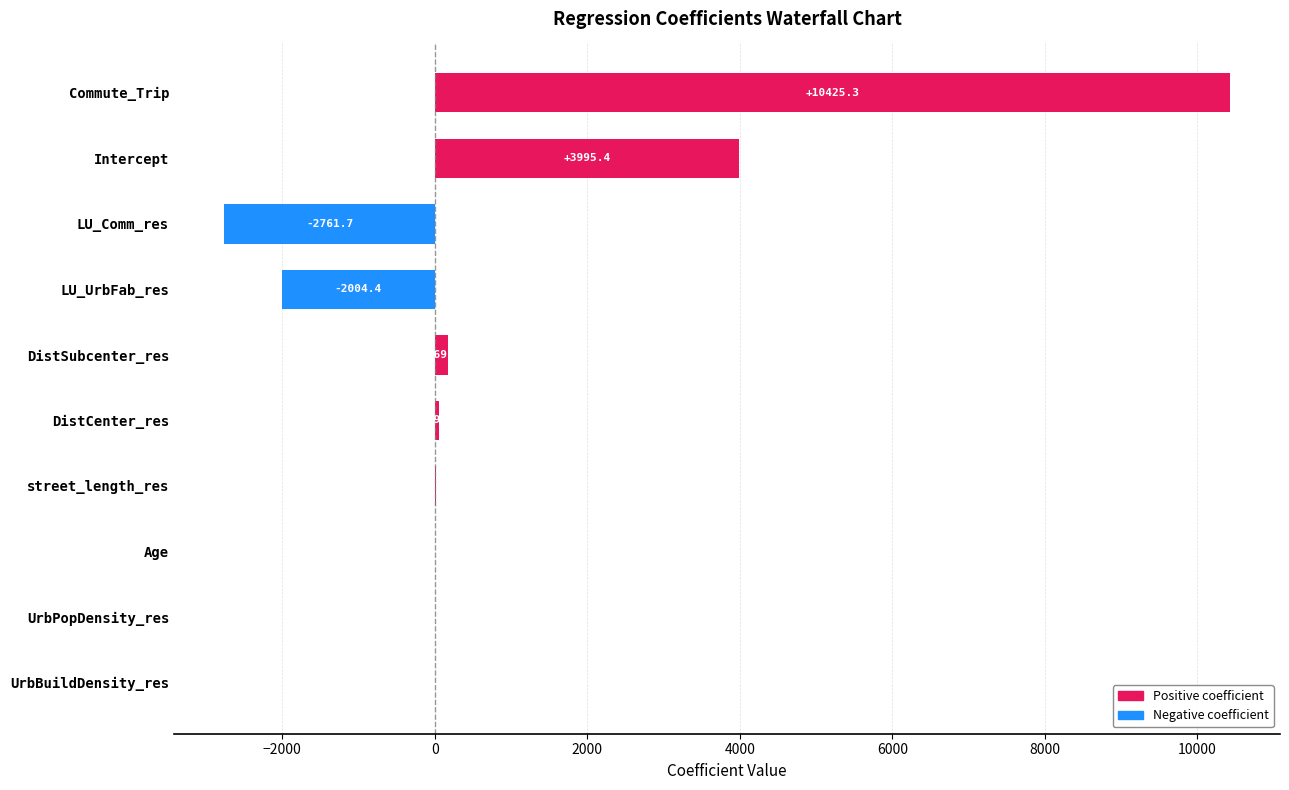

Read the value at LU_Comm_res.

-2761.7